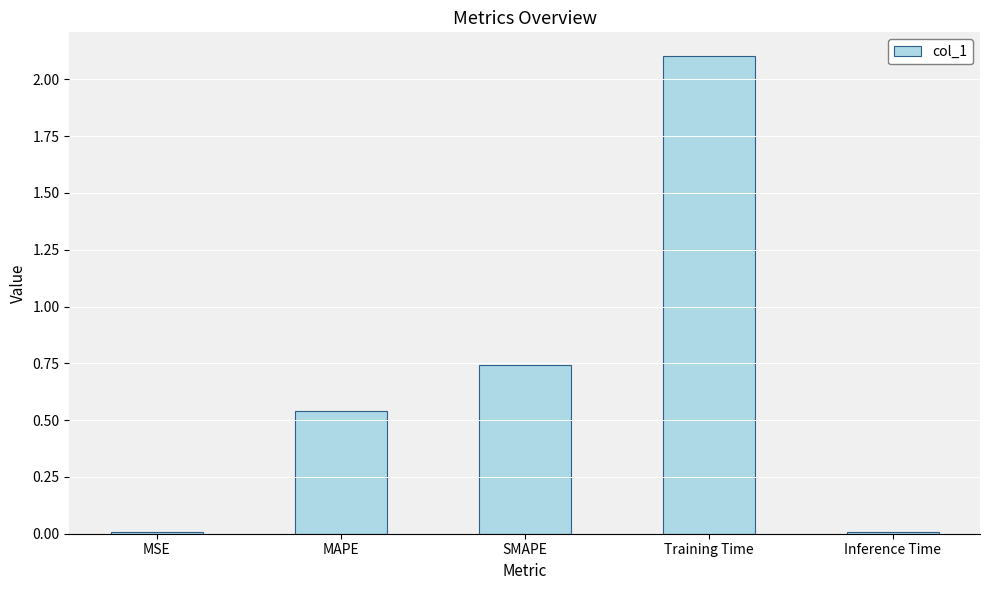

What is the greatest value displayed?

2.1